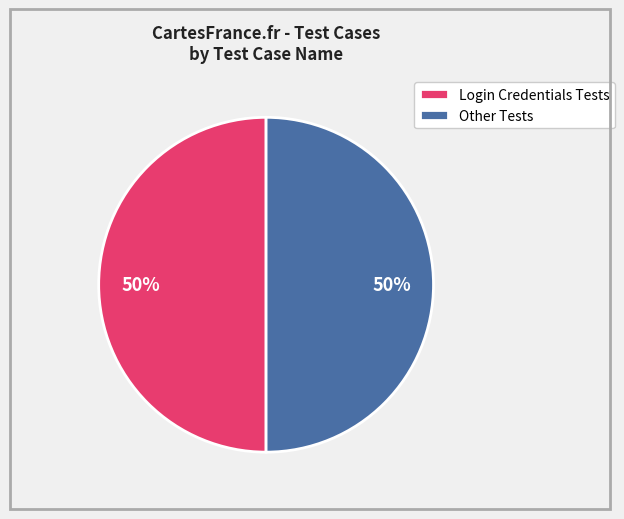

Is it true that Other Tests is 40% of the pie?

False